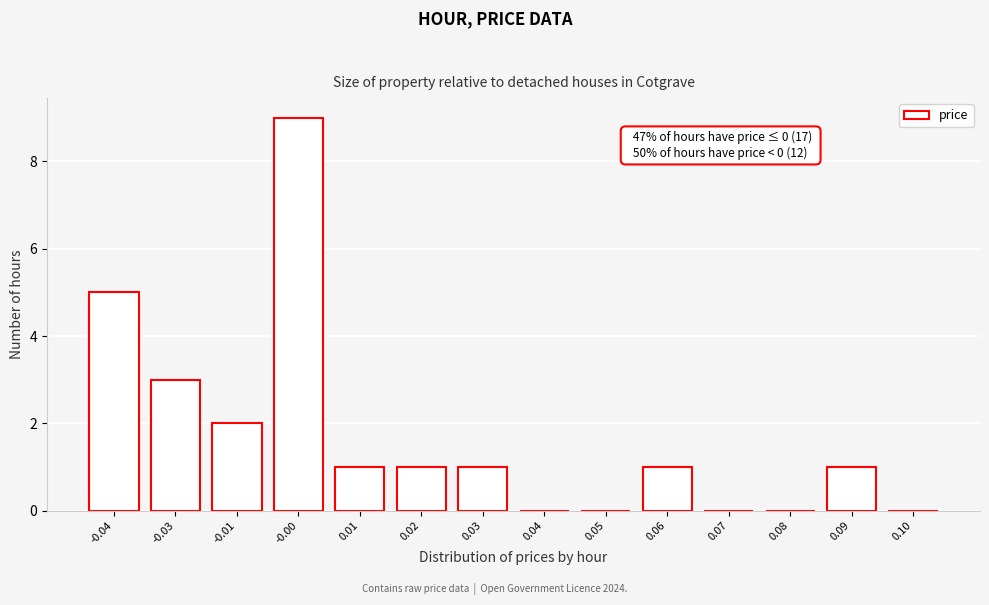

Reading left to right, transcribe all the data shown in this chart.

-0.04=5	-0.03=3	-0.01=2	-0.00=9	0.01=1	0.02=1	0.03=1	0.04=0	0.05=0	0.06=1	0.07=0	0.08=0	0.09=1	0.10=0